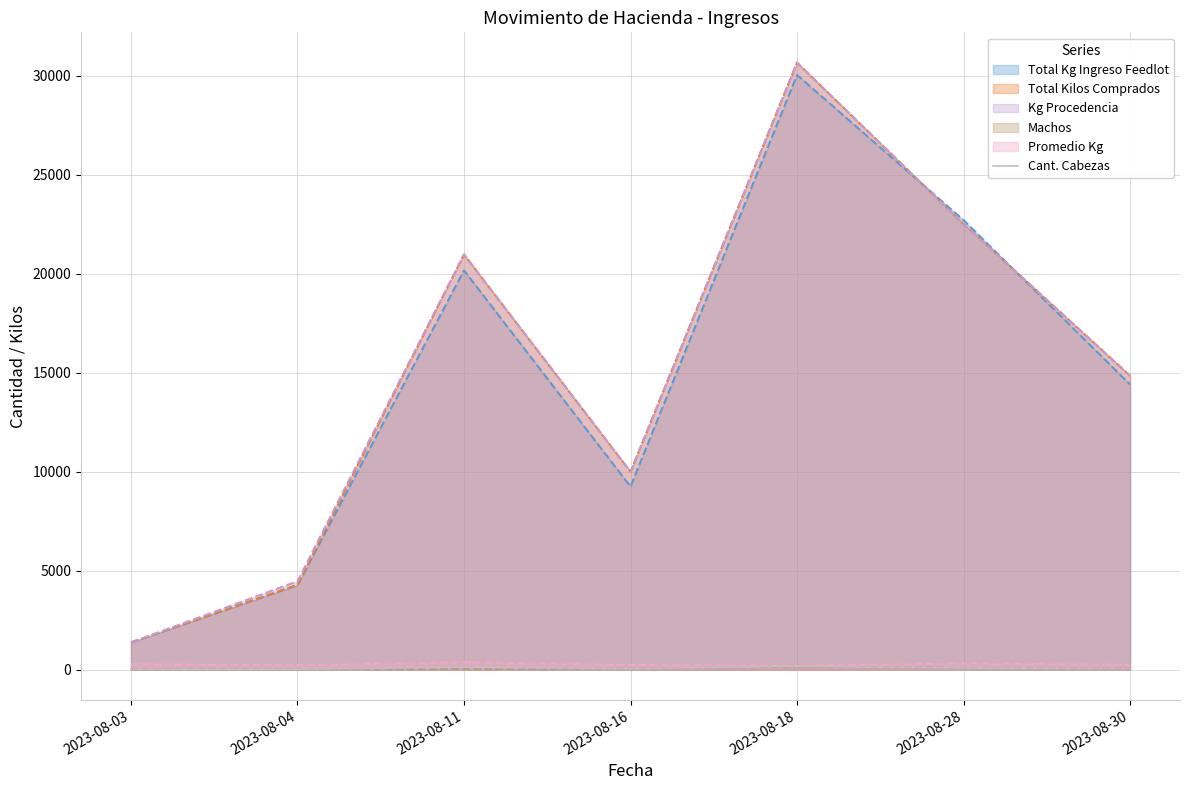

Which label corresponds to the largest value in the chart?

2023-08-18